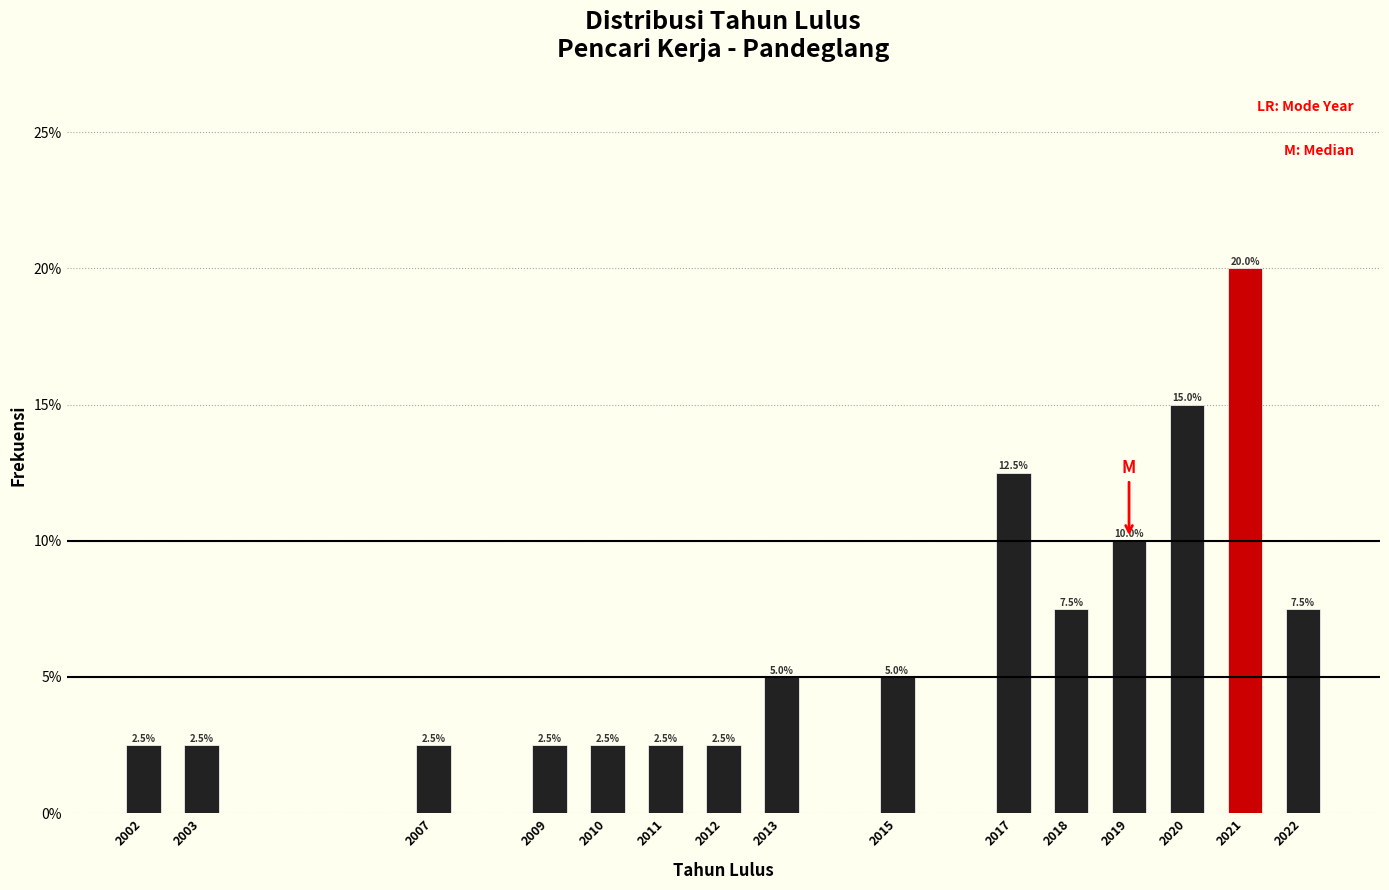

Reading left to right, list all the values displayed in this chart.

2002=2.5	2003=2.5	2007=2.5	2009=2.5	2010=2.5	2011=2.5	2012=2.5	2013=5.0	2015=5.0	2017=12.5	2018=7.5	2019=10.0	2020=15.0	2021=20.0	2022=7.5